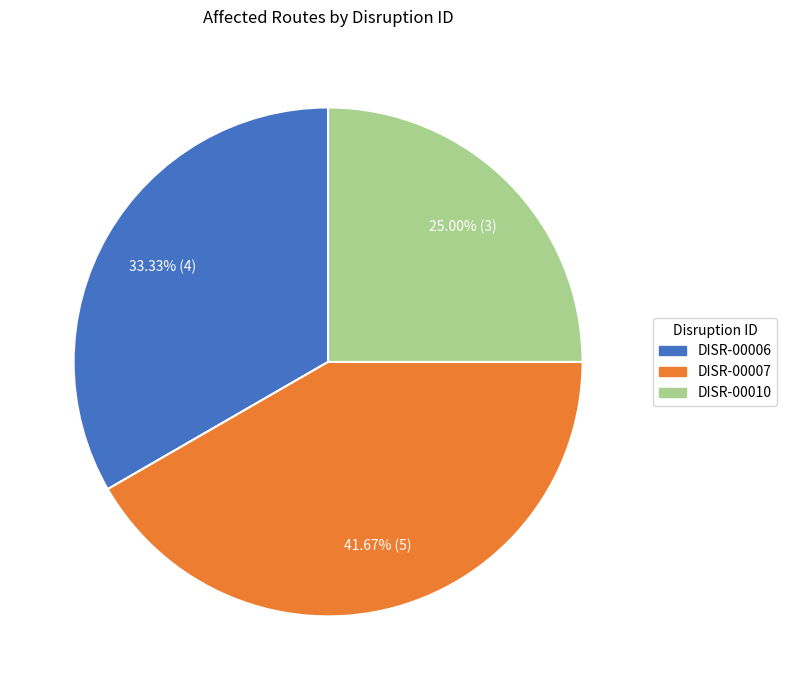

Is DISR-00006 the majority of the pie?

No